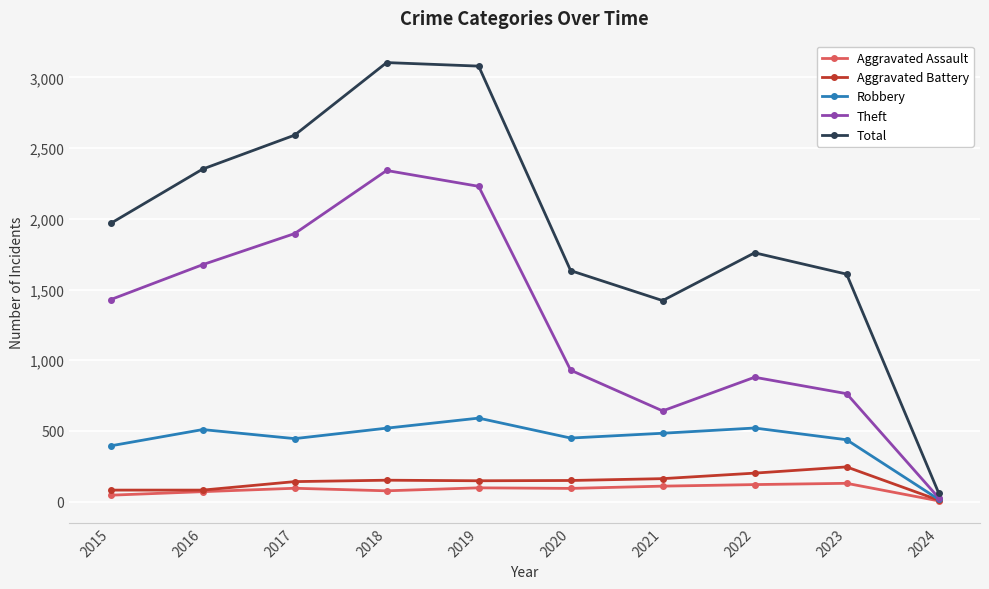

Is it true that Robbery equals 521 at 2022?

True